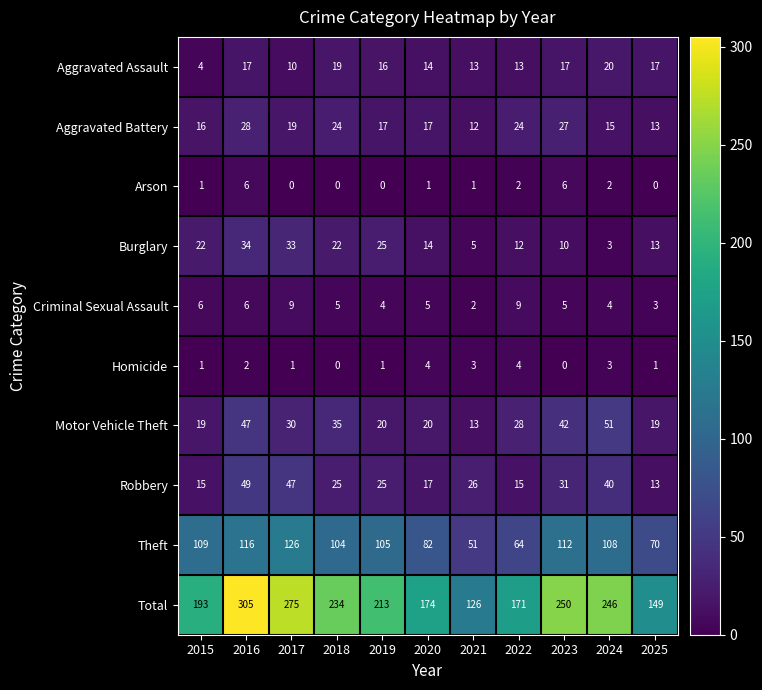

How many categories are shown in the chart?

11